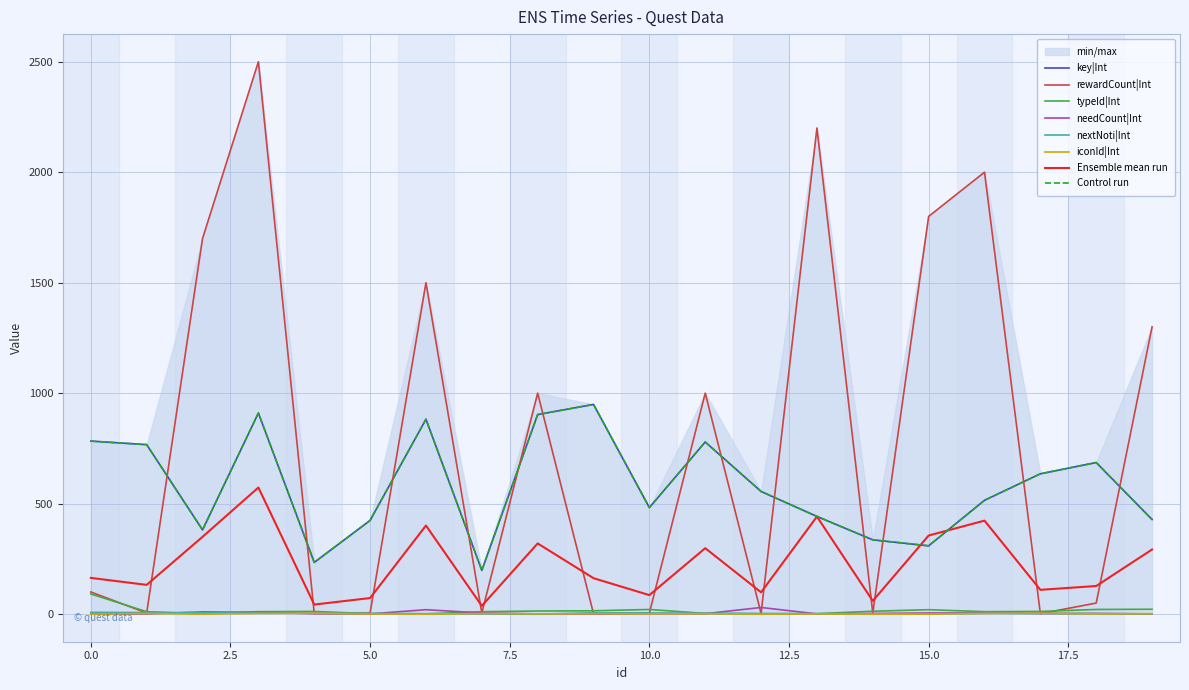

At which label does nextNoti|Int reach its minimum?

8